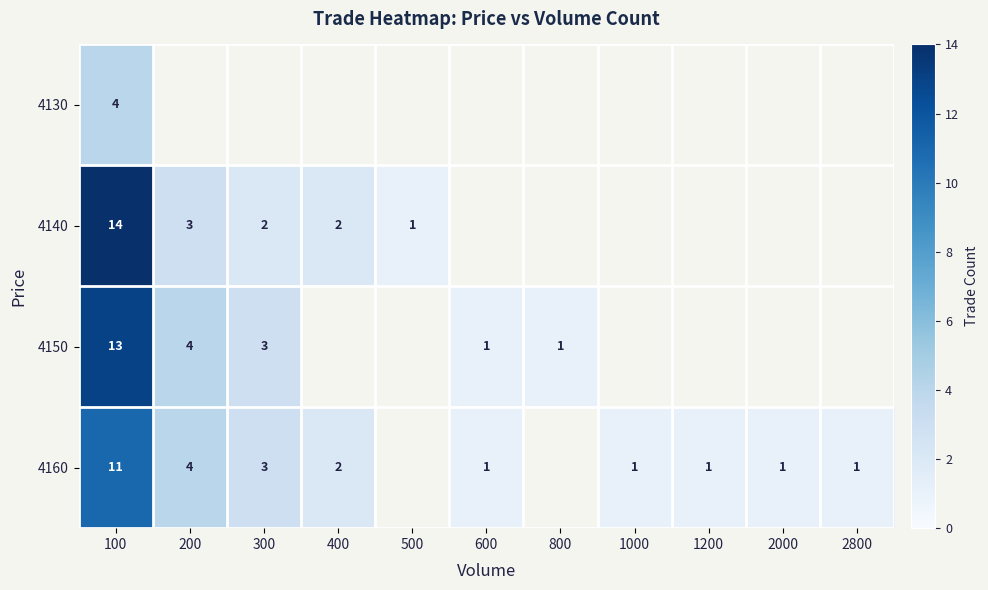

The 4140 series shows 3 at 400. True or false?

False